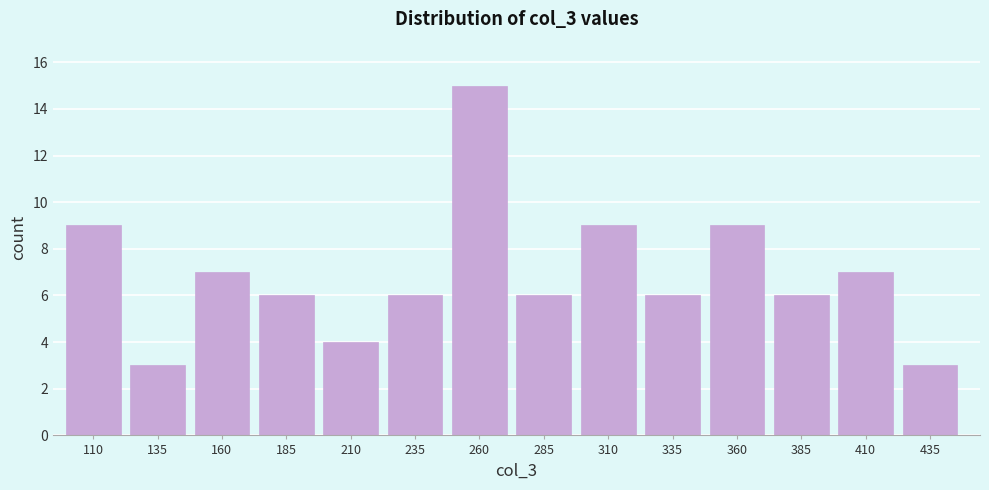

Reading left to right, what are all the values shown in this chart?

110=9	135=3	160=7	185=6	210=4	235=6	260=15	285=6	310=9	335=6	360=9	385=6	410=7	435=3